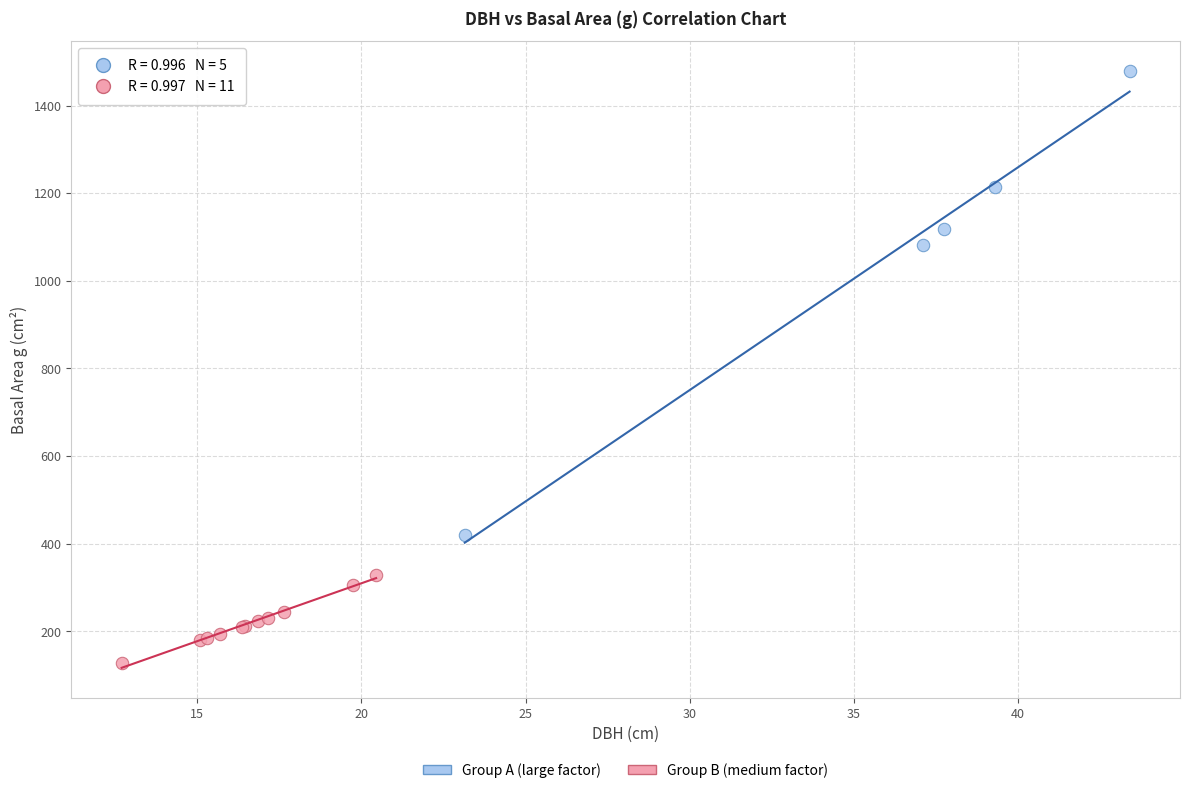

Which series contains the lowest Y value?

Group B (medium factor)